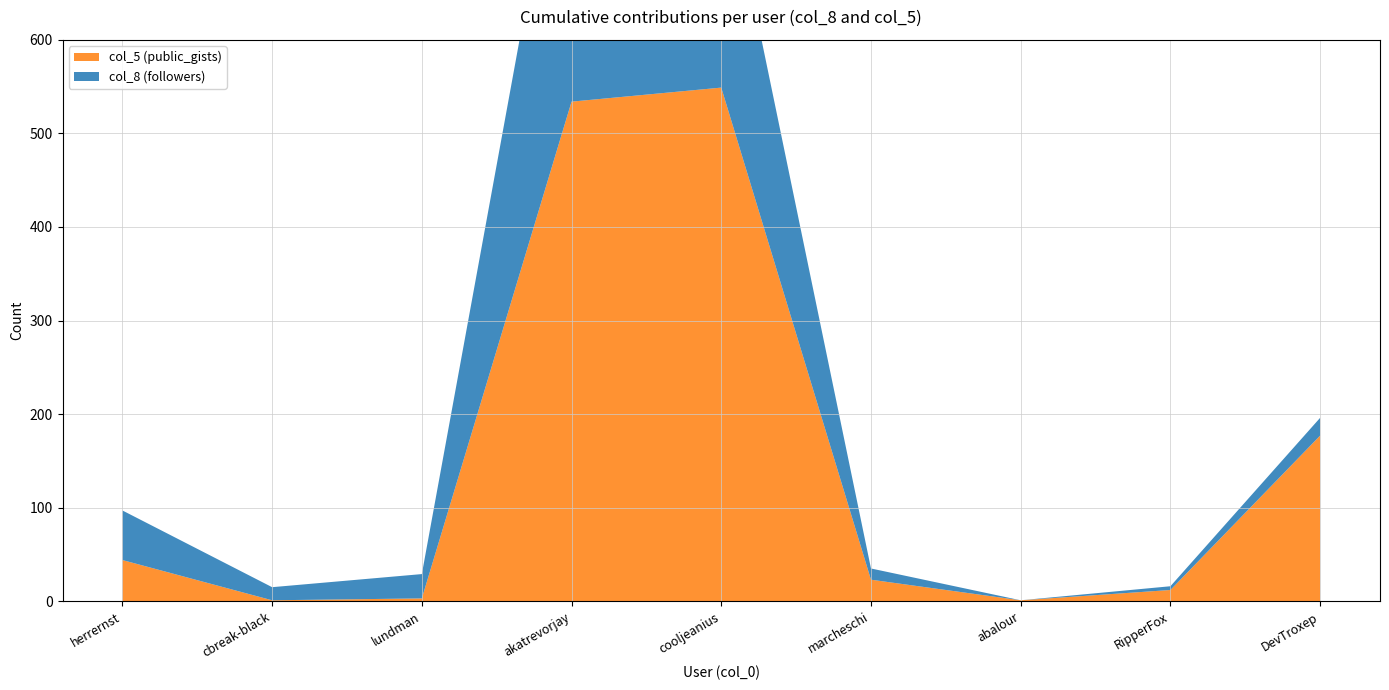

Reading right to left, extract all data points from this chart.

col_8 (followers): DevTroxep=19	RipperFox=4	abalour=0	marcheschi=12	cooljeanius=259	akatrevorjay=370	lundman=26	cbreak-black=14	herrernst=53
col_5 (public_gists): DevTroxep=177	RipperFox=12	abalour=1	marcheschi=23	cooljeanius=549	akatrevorjay=534	lundman=3	cbreak-black=1	herrernst=44